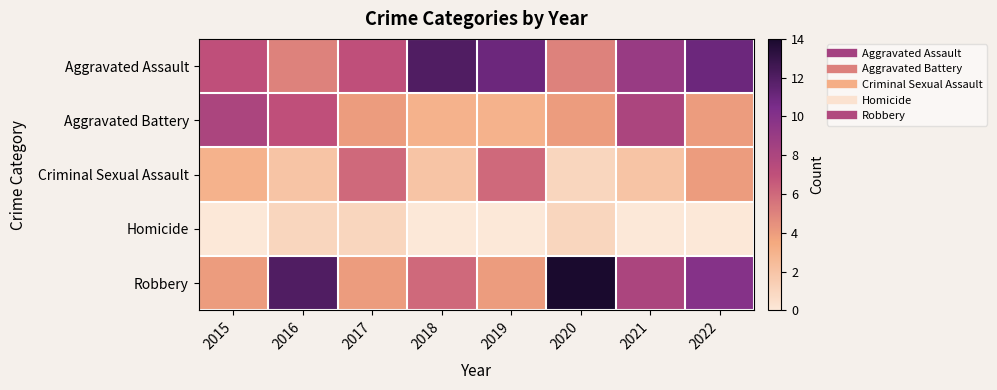

Which series has the largest total across all categories?

Aggravated Assault